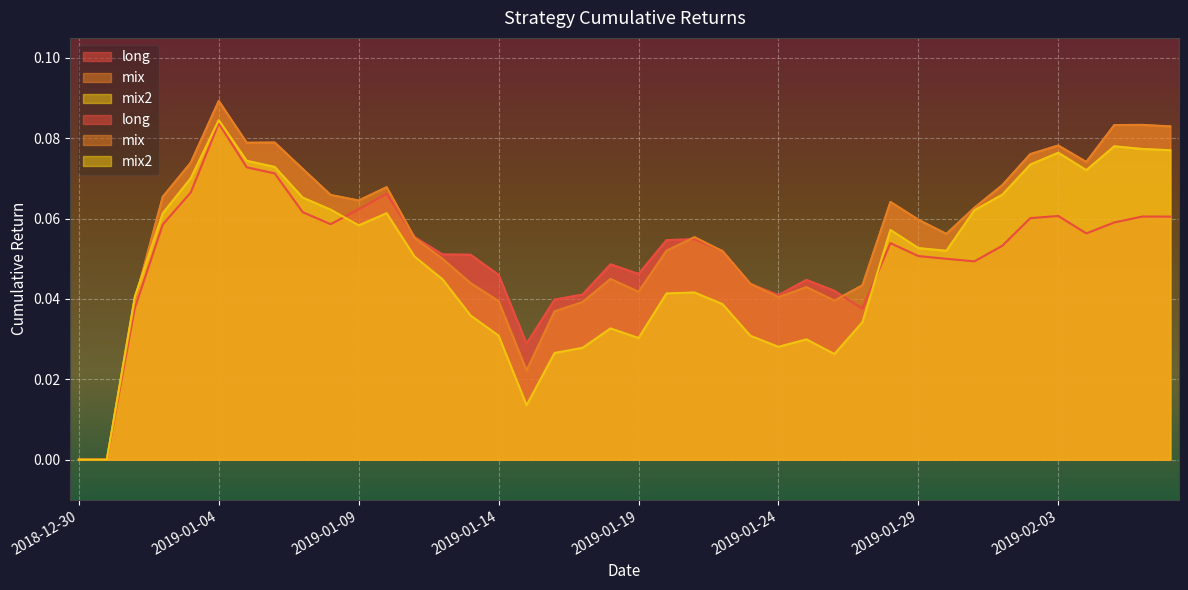

The long series shows 0.0 at 2019-01-14. True or false?

False